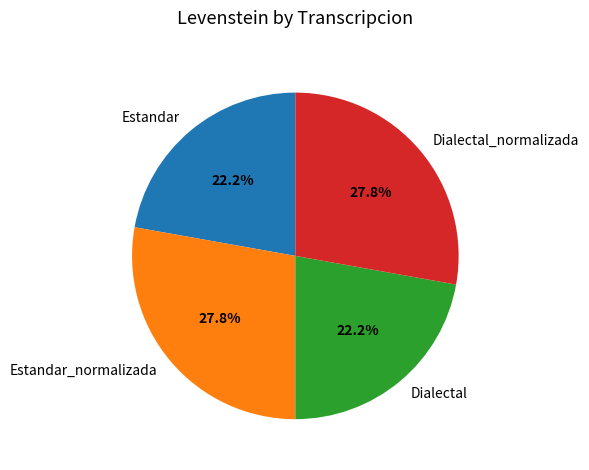

Between Dialectal_normalizada and Estandar, which is larger?

Dialectal_normalizada